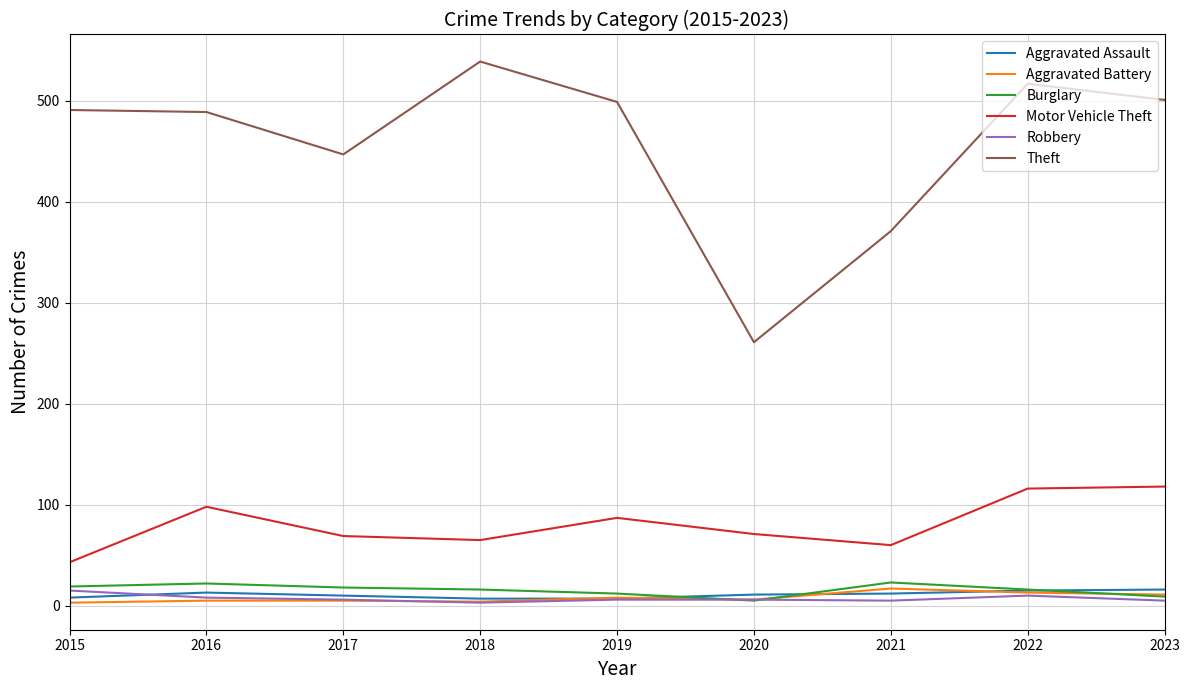

Which label corresponds to the largest value in the chart?

2018